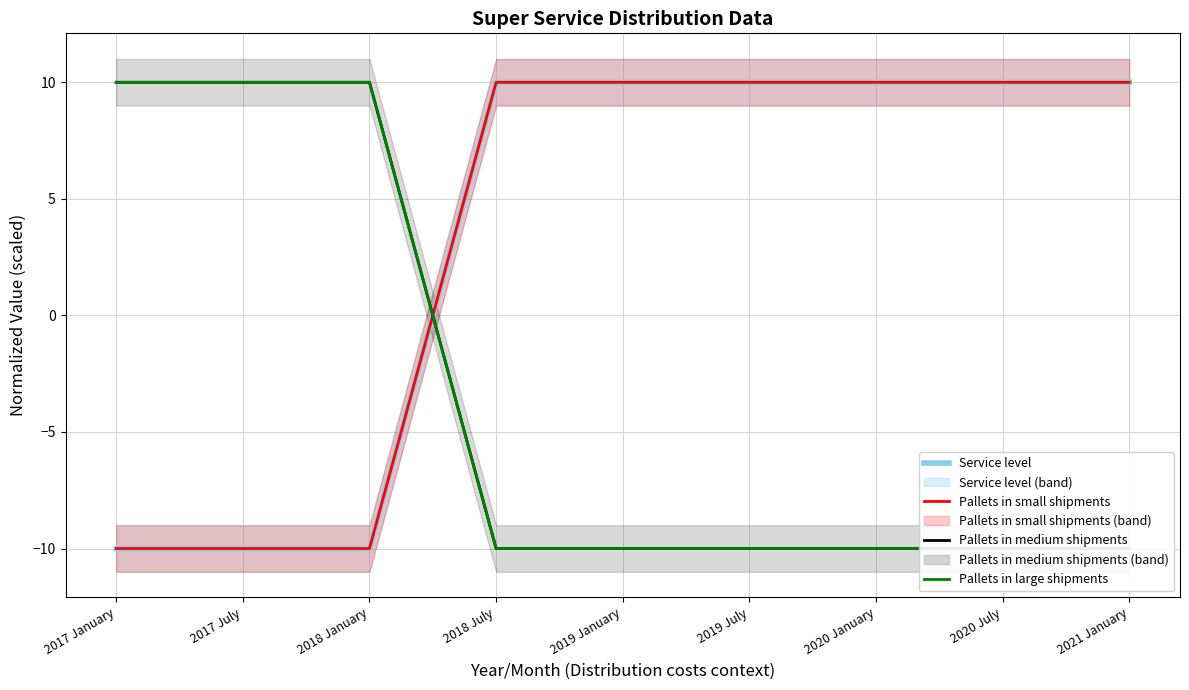

What is the average value of the Service level series?

3